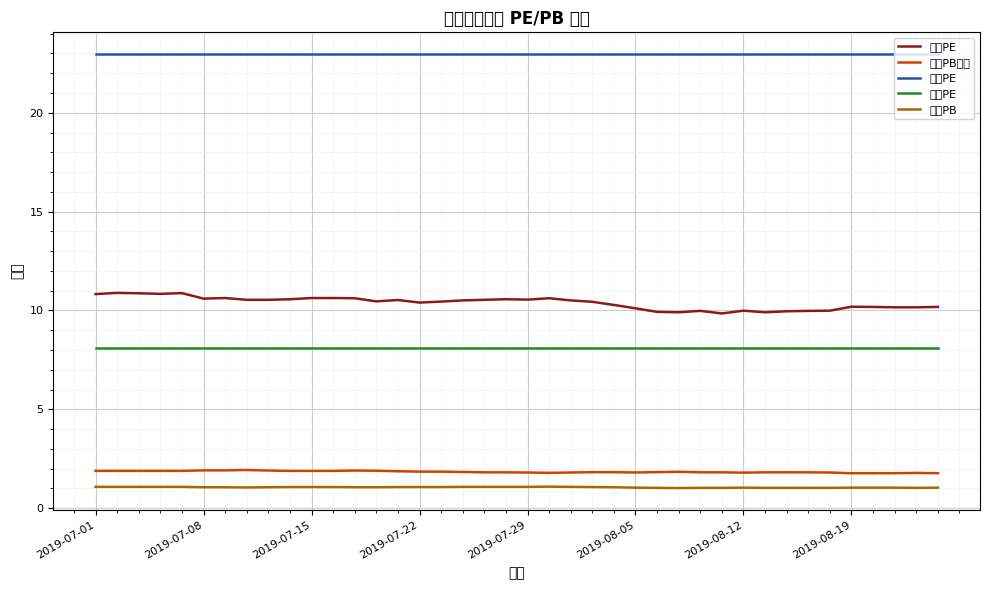

True or false: 当前PB倍数 and 最低PE intersect in this chart.

False